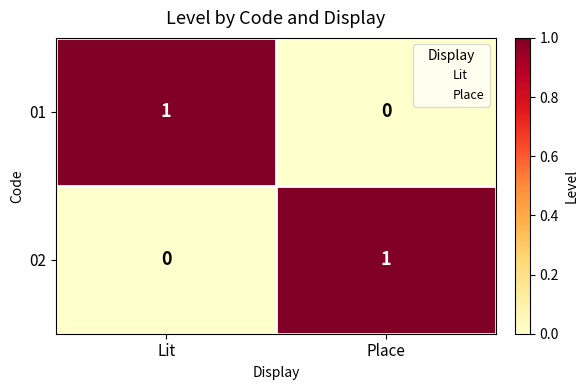

Reading left to right, extract all data points from this chart.

01: Lit=1	Place=0
02: Lit=0	Place=1